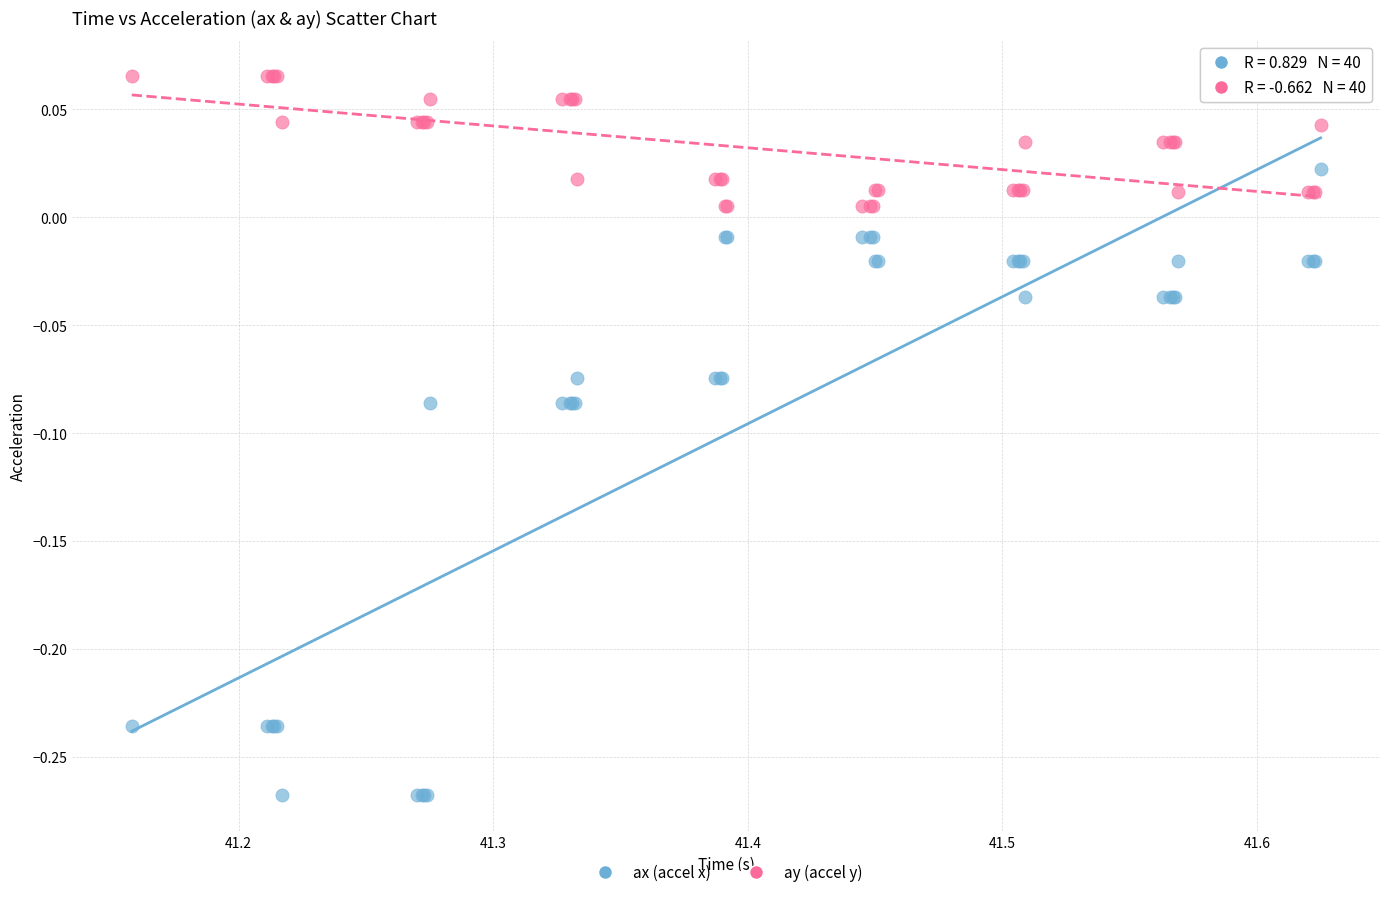

What are all the series names shown in the legend?

ax (accel x), ay (accel y)